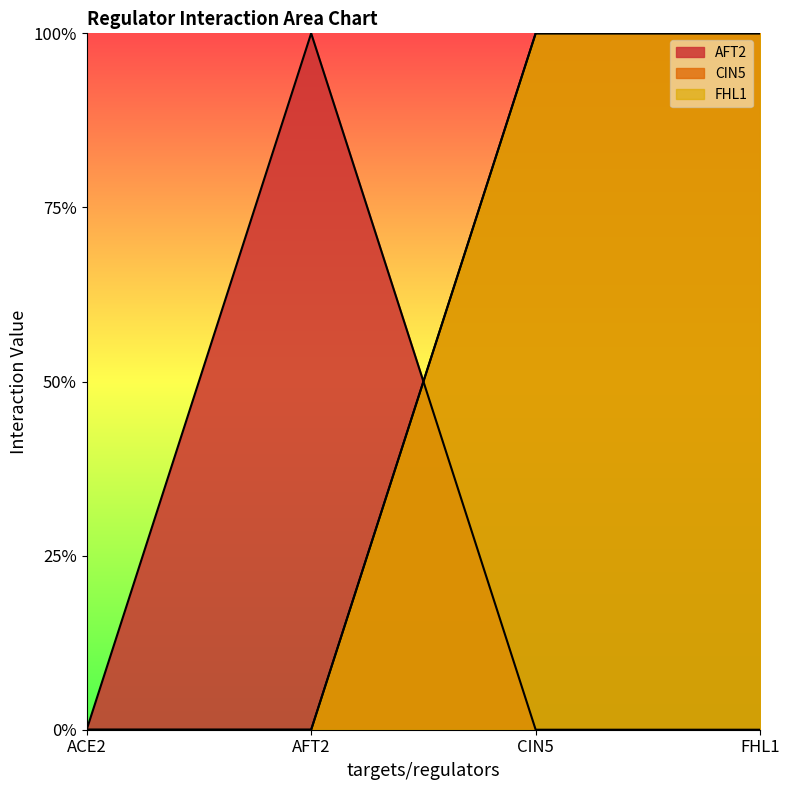

How many interior local peaks does the AFT2 series have?

1